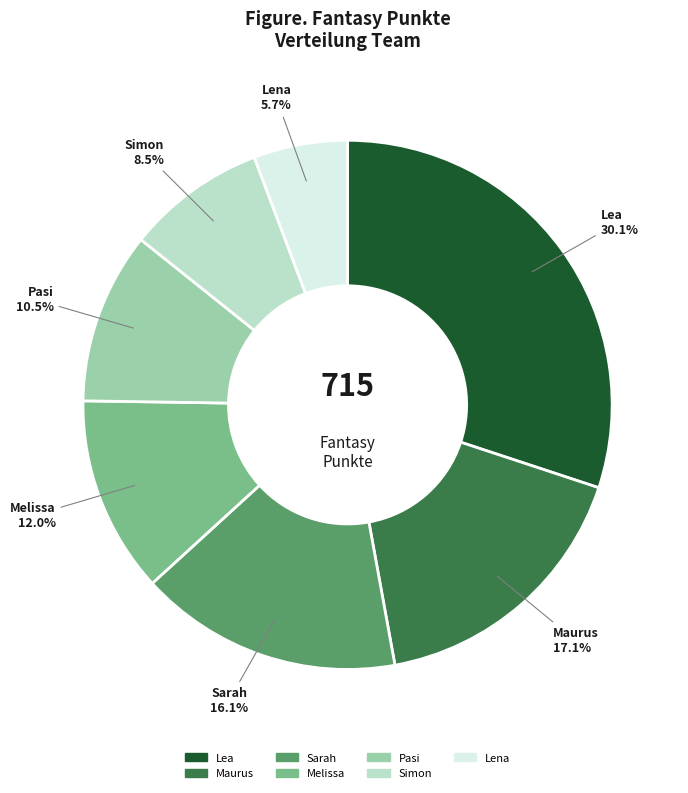

Approximately how many times larger is the value at Melissa compared to Pasi?

1.1